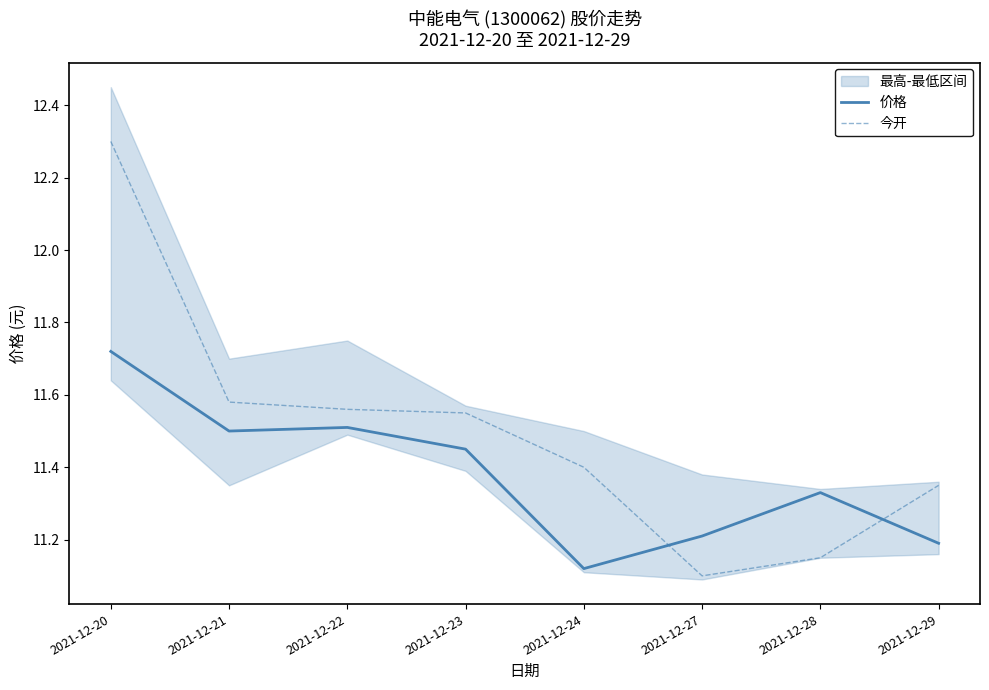

What is the highest value of the 今开 series?

12.3